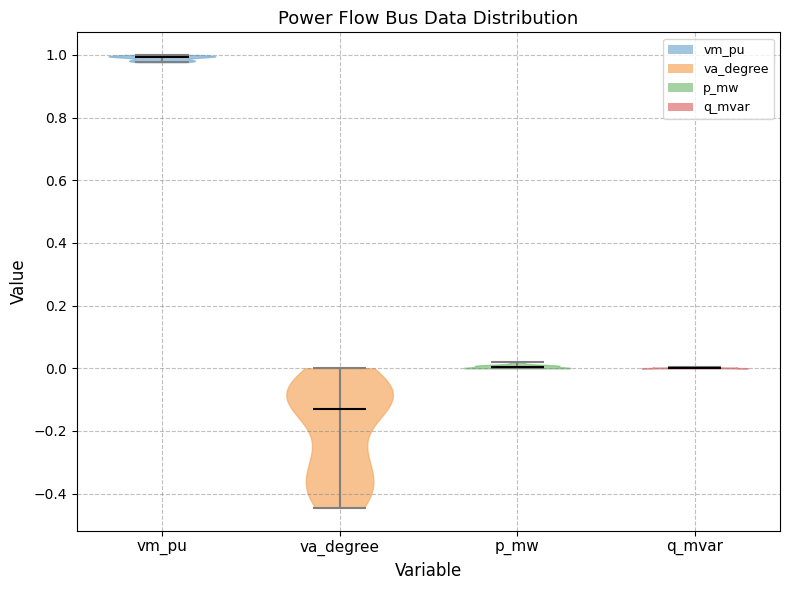

What is the highest point the violin for q_mvar reaches on the y-axis? The values are not printed on the chart, so give them approximately, as read against the axis.

0.00